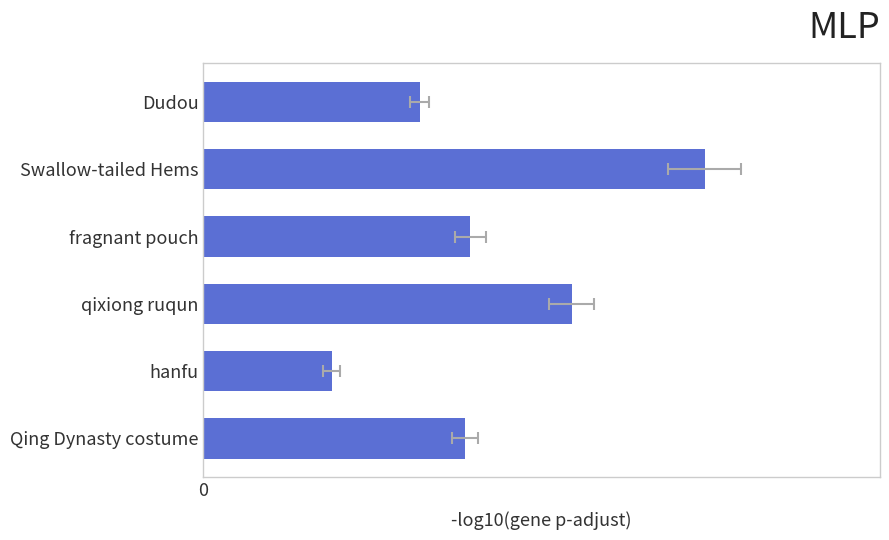

What is the smallest value displayed?

18.8